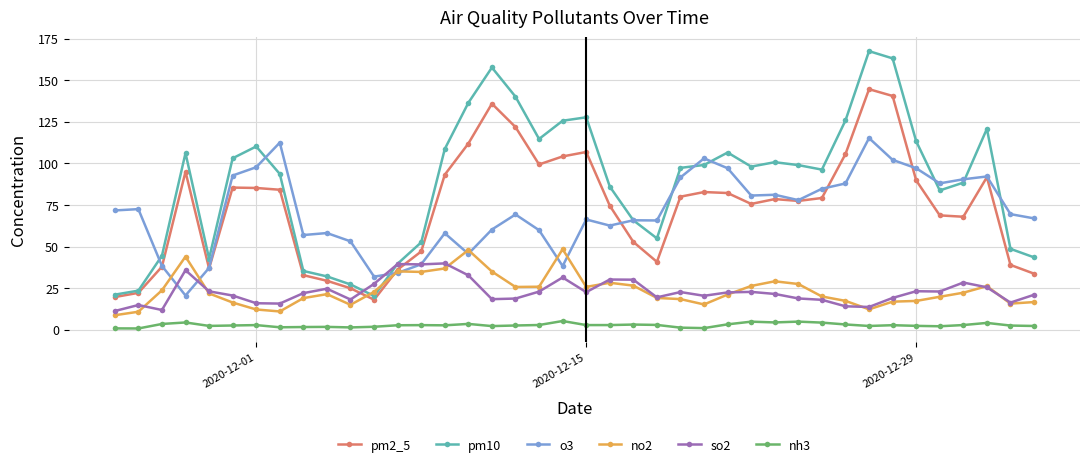

Which series has the largest total across all categories?

pm10